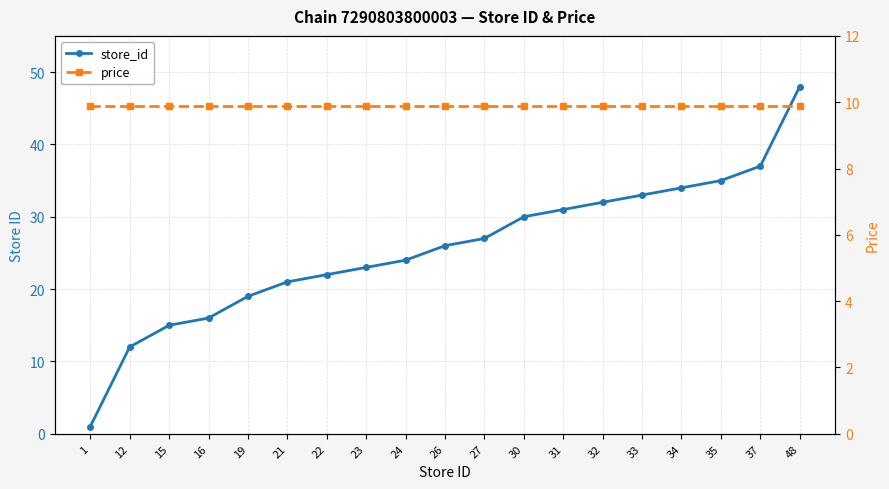

The value of store_id at 15 is 15.0. True or false?

True